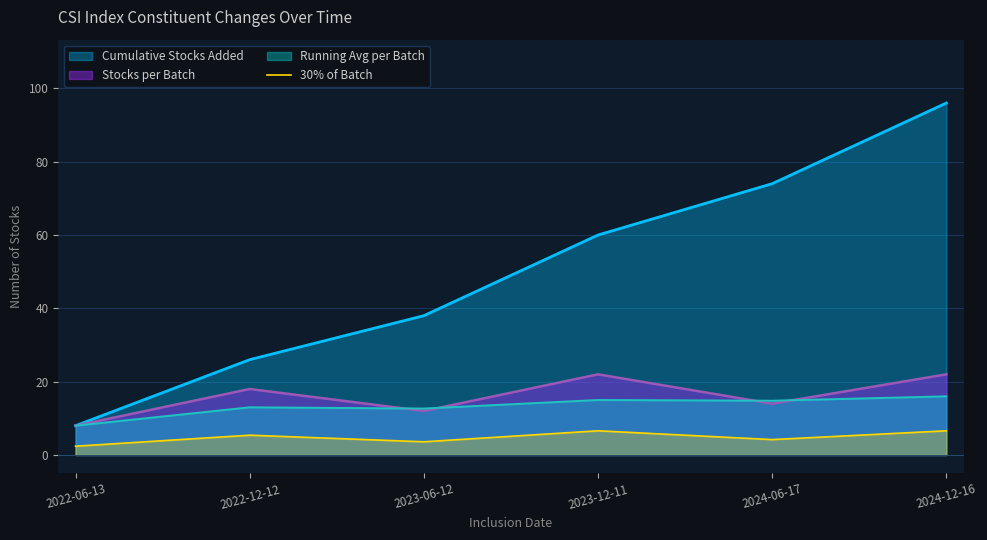

Between 2024-12-16 and 2023-06-12, which is larger?

2024-12-16